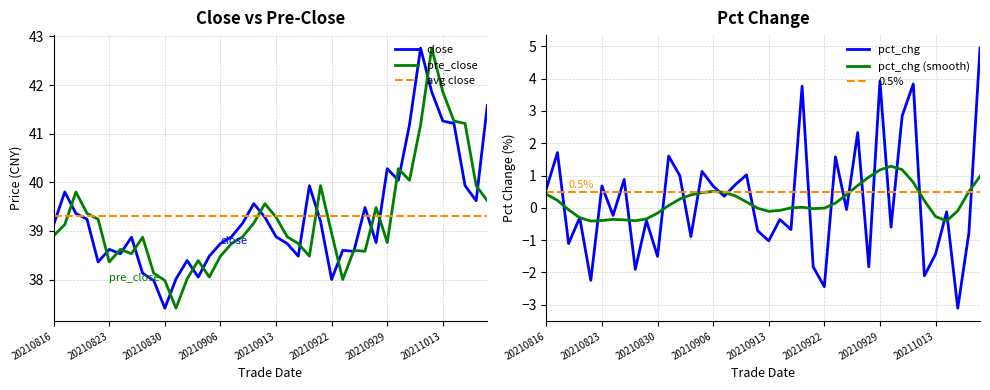

The value of pre_close at 20210824 is 58.8. True or false?

False